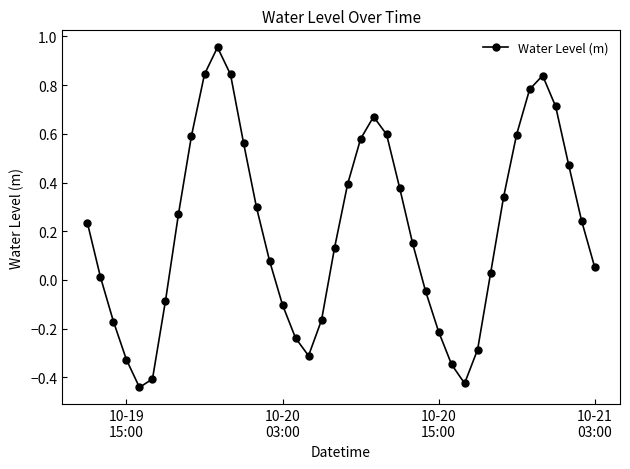

How many interior local valleys (lower than both neighbors) does the data have?

3